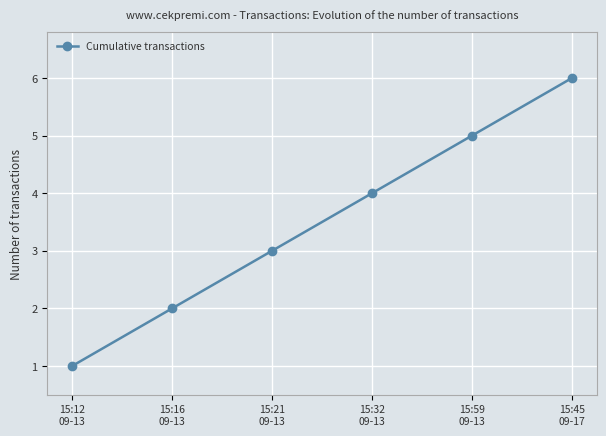

Is it true that the value at 15:21
09-13 is 3?

True